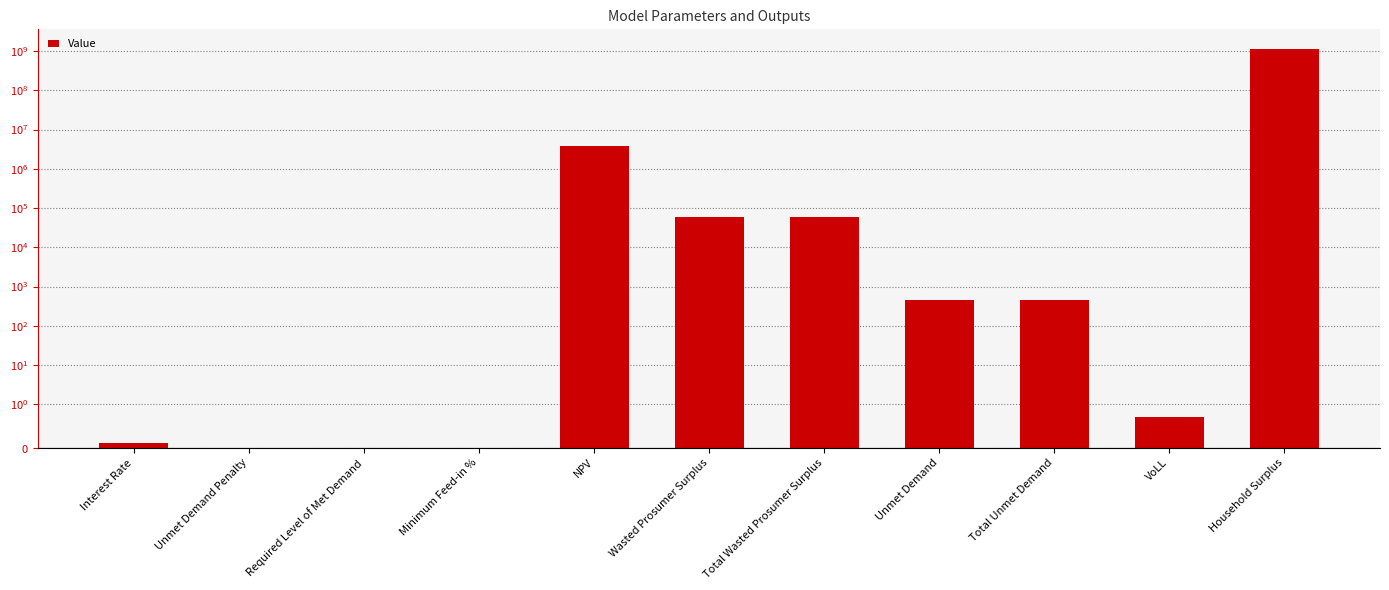

Reading left to right, extract all data points from this chart.

Interest Rate=0.1	Unmet Demand Penalty=0.0	Required Level of Met Demand=0.0	Minimum Feed-in %=0.0	NPV=3915666.6	Wasted Prosumer Surplus=59113.5	Total Wasted Prosumer Surplus=59113.5	Unmet Demand=456.2	Total Unmet Demand=456.2	VoLL=0.7	Household Surplus=1112768747.6